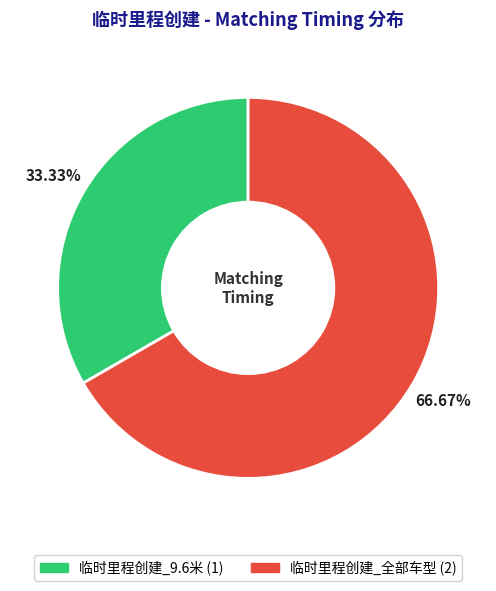

Is there any slice that represents more than half of the pie?

Yes